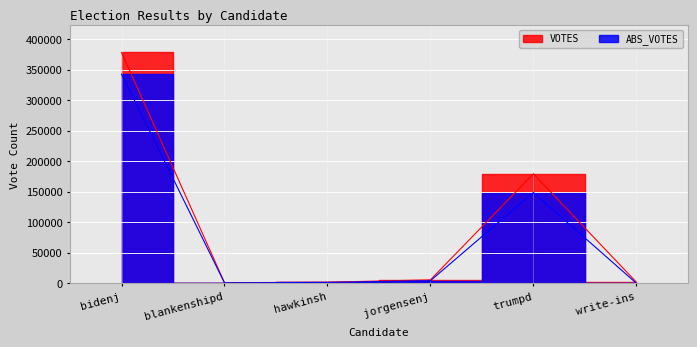

True or false: ABS_VOTES and VOTES intersect in this chart.

False